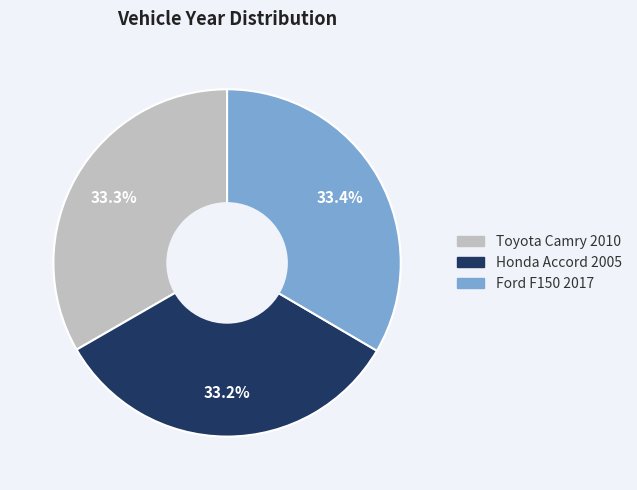

How many slices are in this pie chart?

3